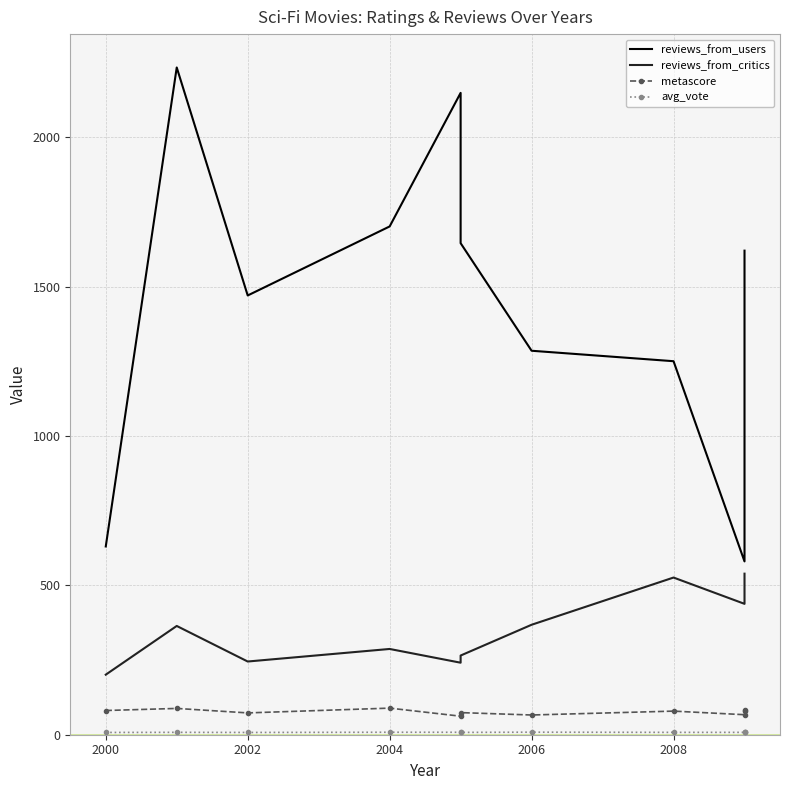

Which category has the highest value in the metascore series?

2004